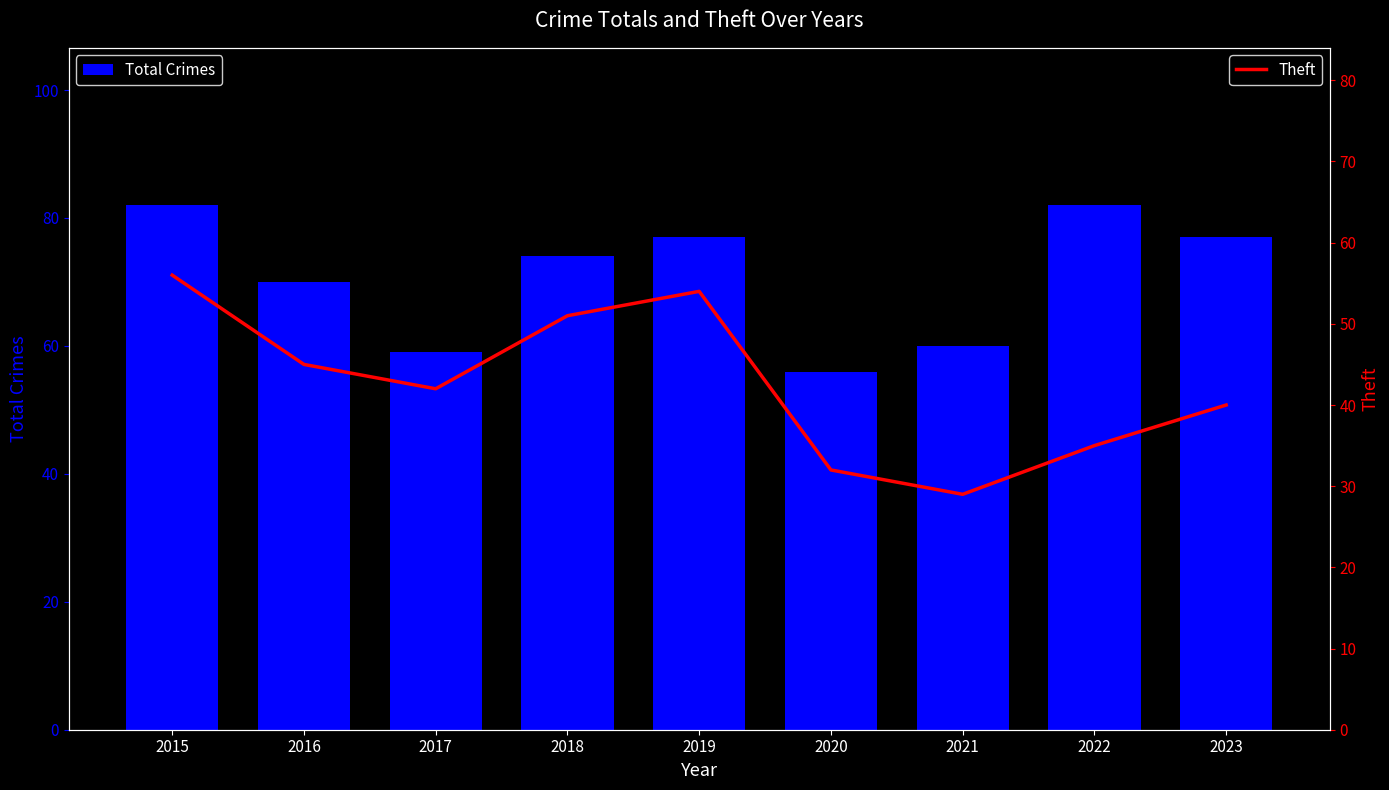

Rank the categories by Theft value from lowest to highest.

2021, 2020, 2022, 2023, 2017, 2016, 2018, 2019, 2015